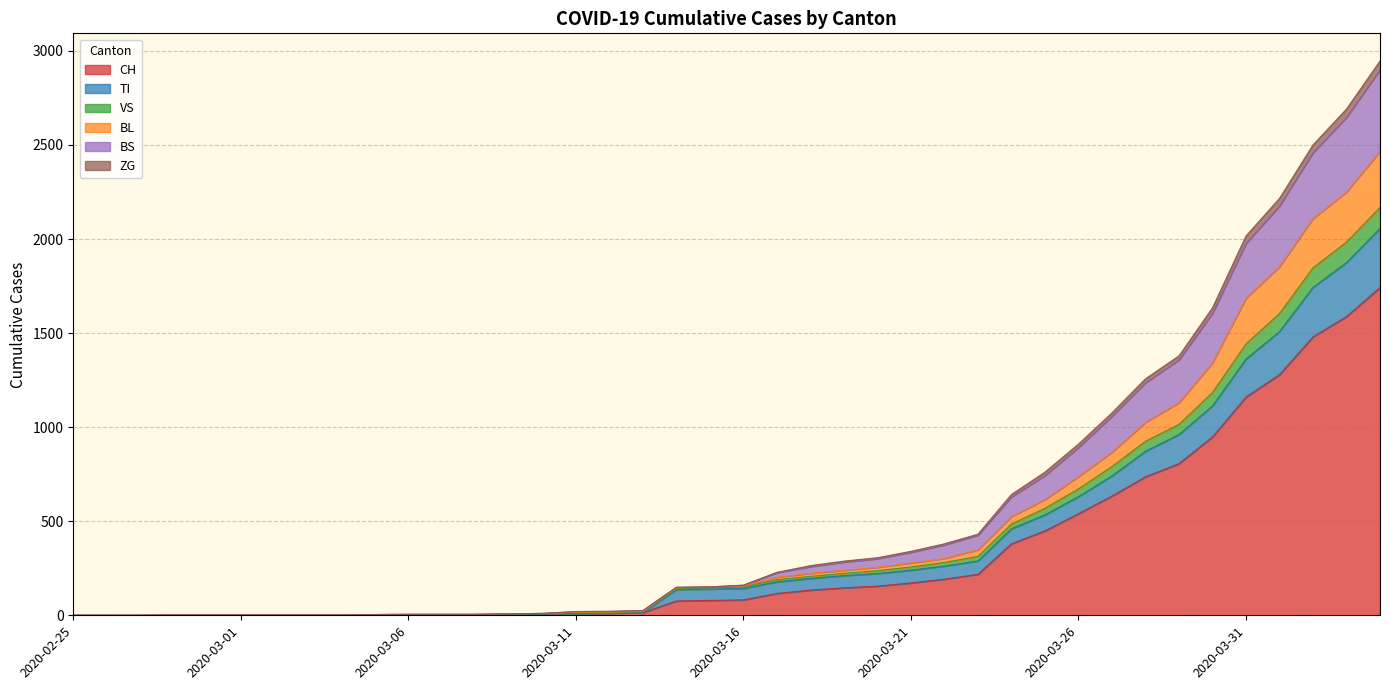

Is the value of VS at 2020-02-25 greater than the value of CH at 2020-03-12?

No